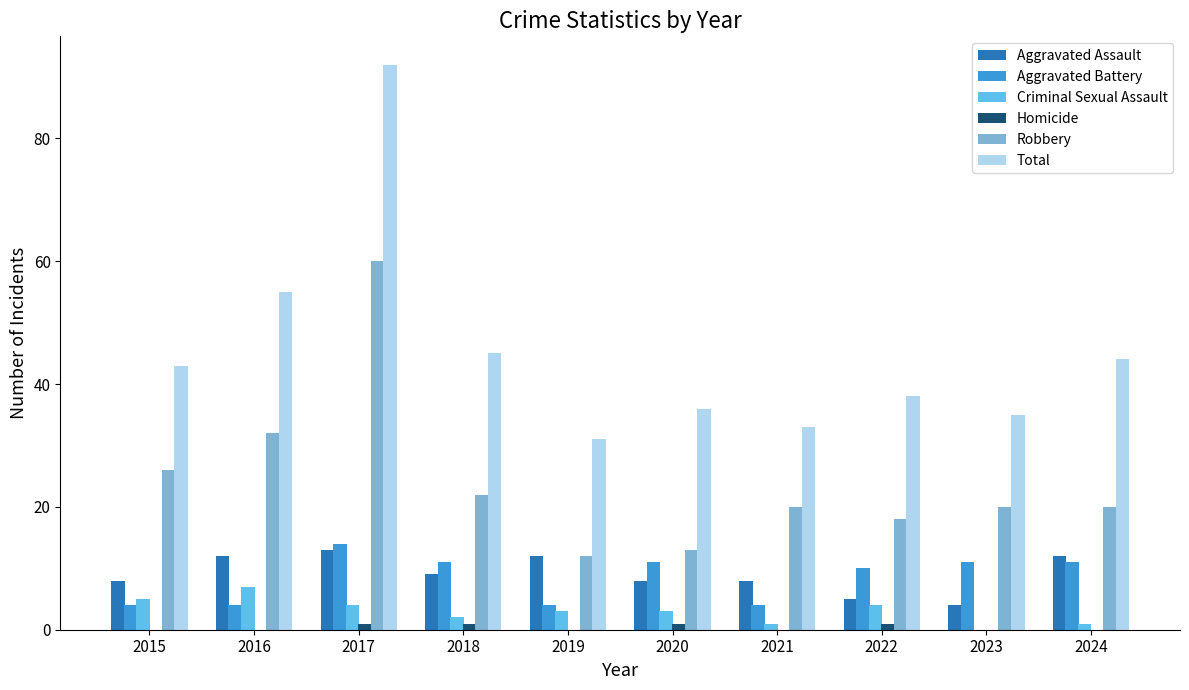

Which label corresponds to the largest value in the chart?

2017